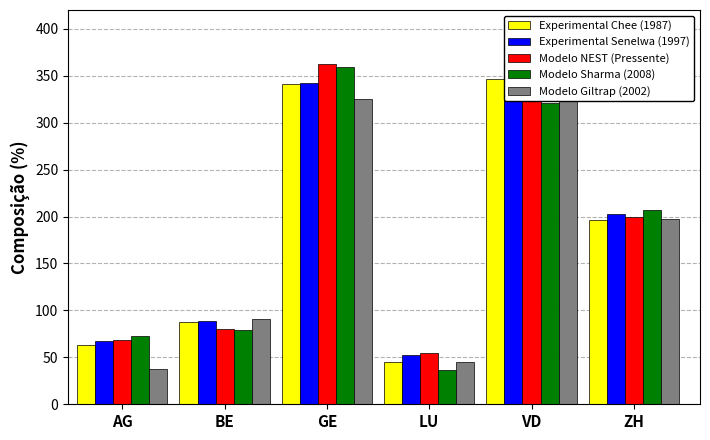

What are all the series names shown in the legend?

Experimental Chee (1987), Experimental Senelwa (1997), Modelo NEST (Pressente), Modelo Sharma (2008), Modelo Giltrap (2002)